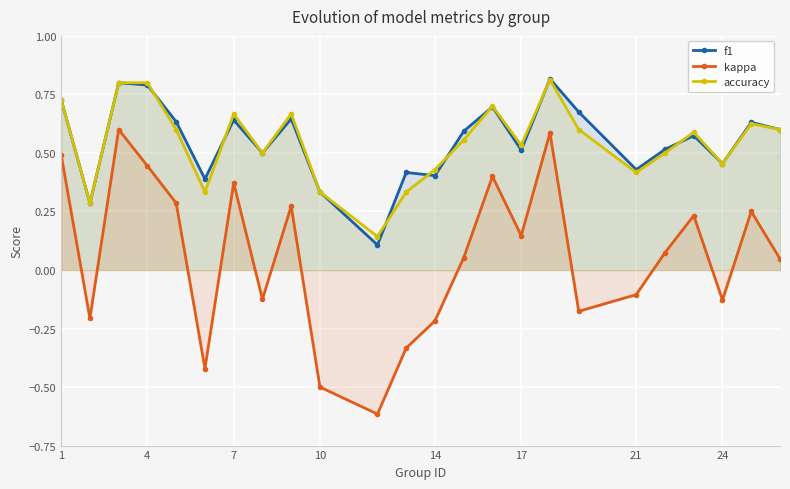

True or false: kappa and f1 cross at least once.

False